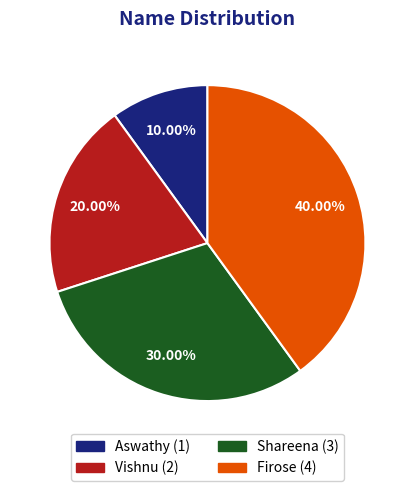

How many segments does this pie chart have?

4